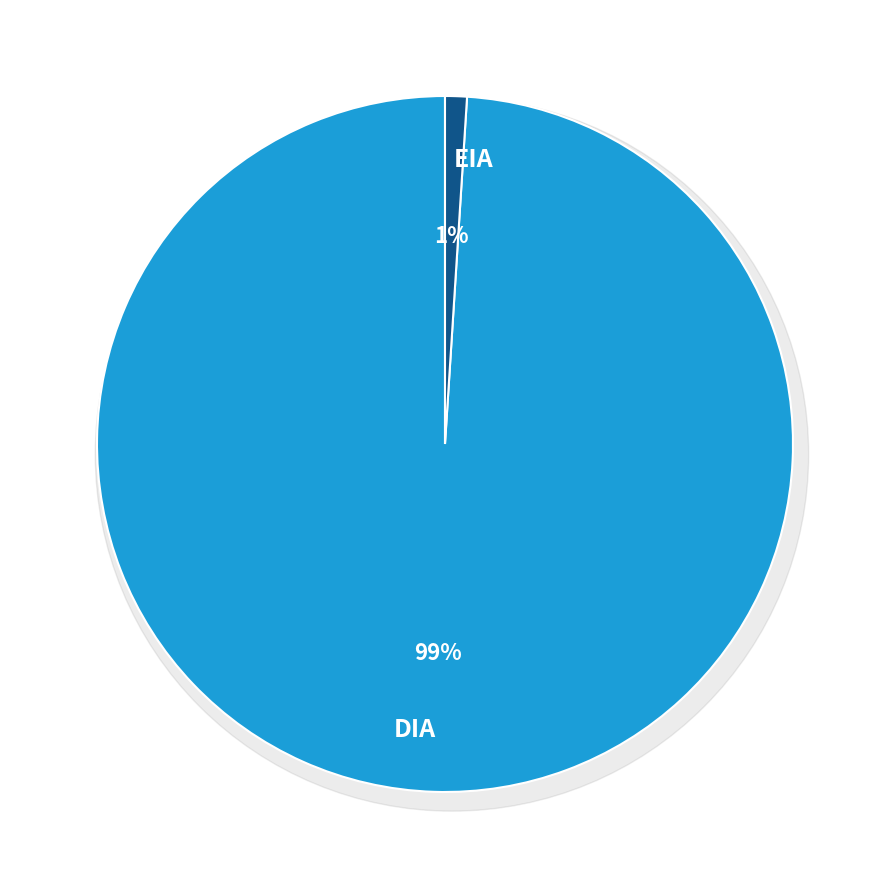

To the nearest percent, what is the difference between the DIA and EIA slice percentages?

98%